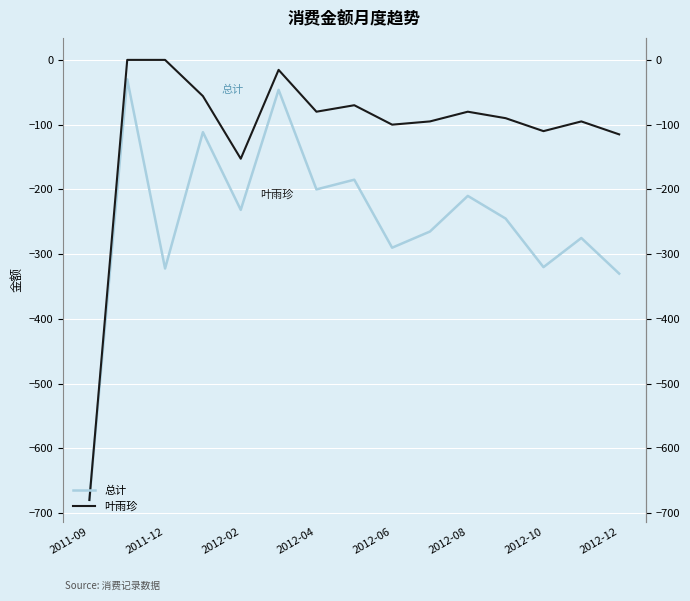

Is this an area chart (filled region under the line)?

No